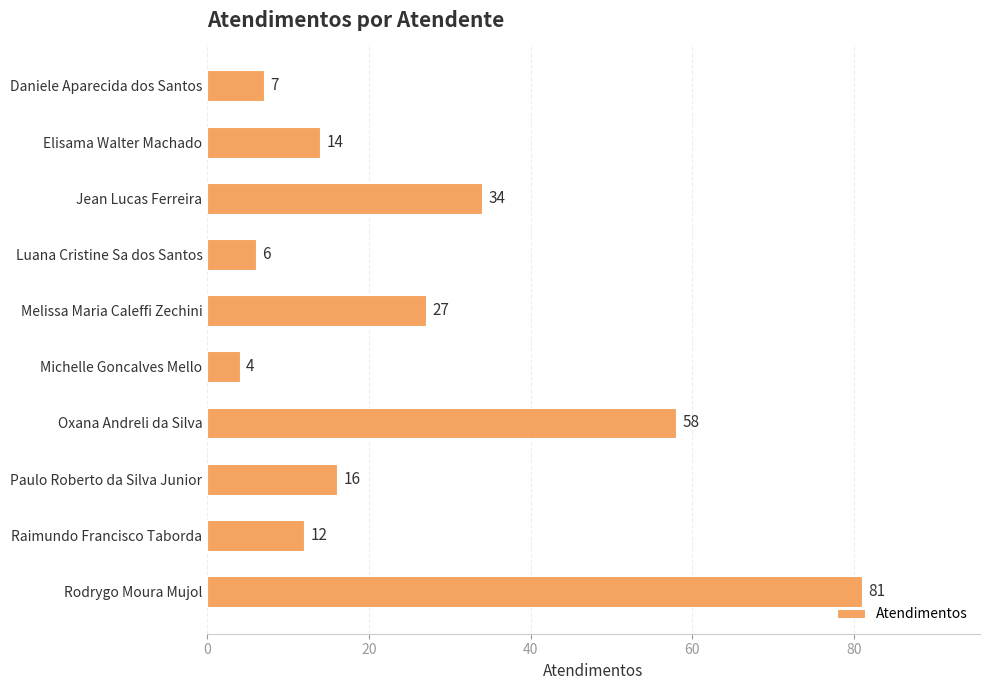

Which label corresponds to the largest value in the chart?

Rodrygo Moura Mujol